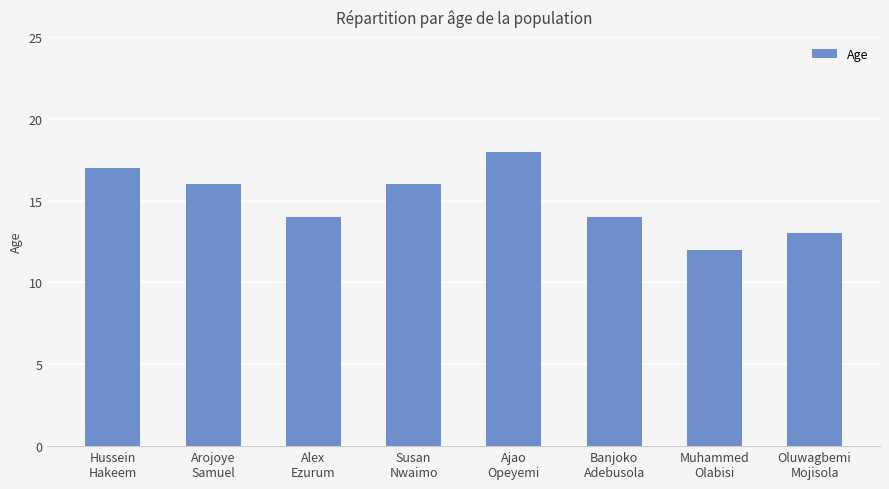

Approximately how many times larger is the value at Ajao
Opeyemi compared to Oluwagbemi
Mojisola?

1.4